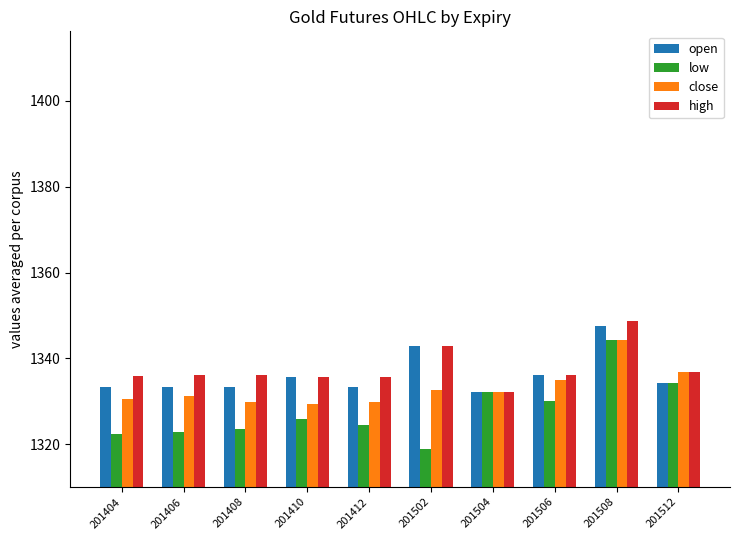

What is the total value across all series at 201408?

5322.8